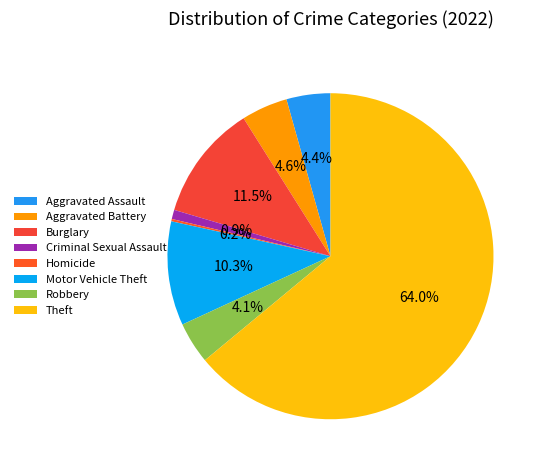

What is the change in value from Aggravated Assault to Motor Vehicle Theft?

+26